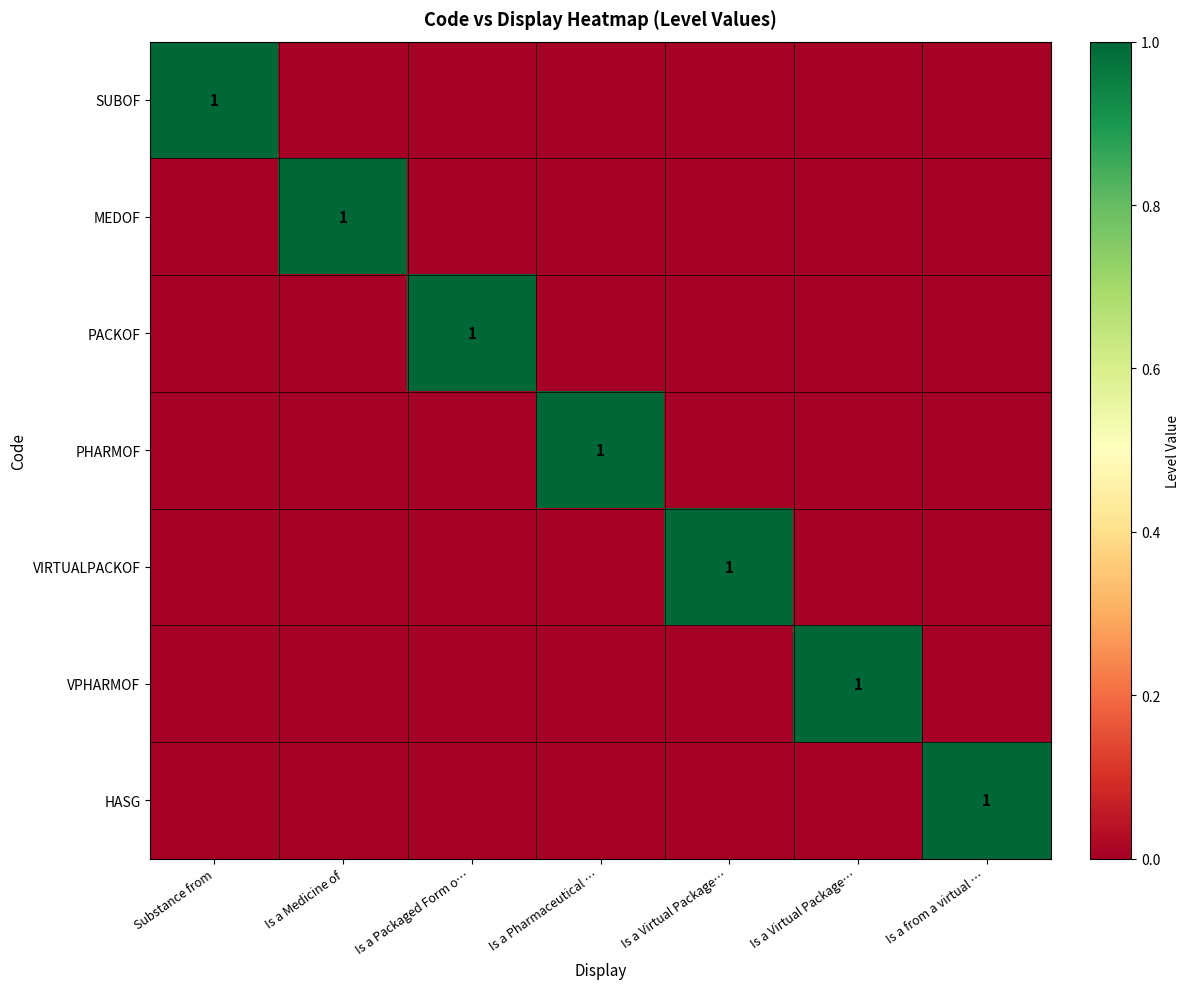

How many values in SUBOF are above zero?

1